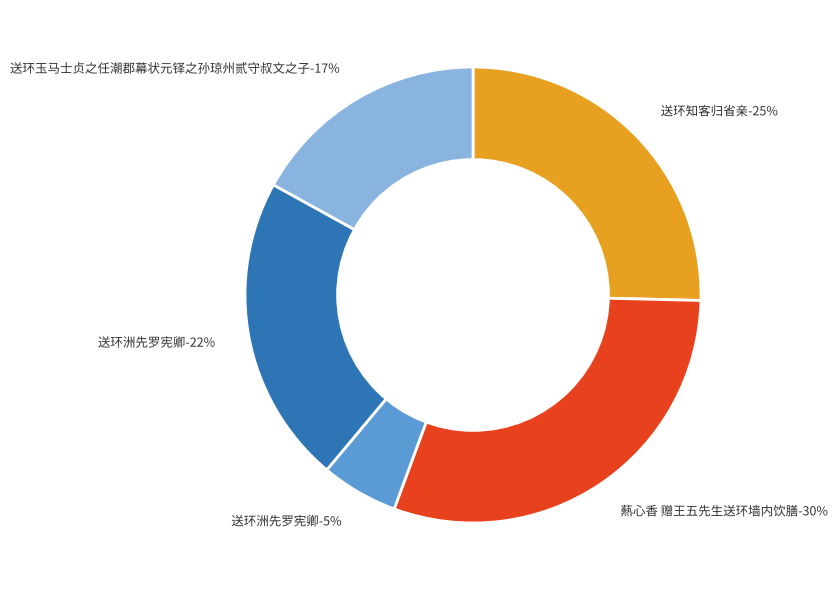

To the nearest percent, what percentage of the pie is 送环洲先罗宪卿?

5%